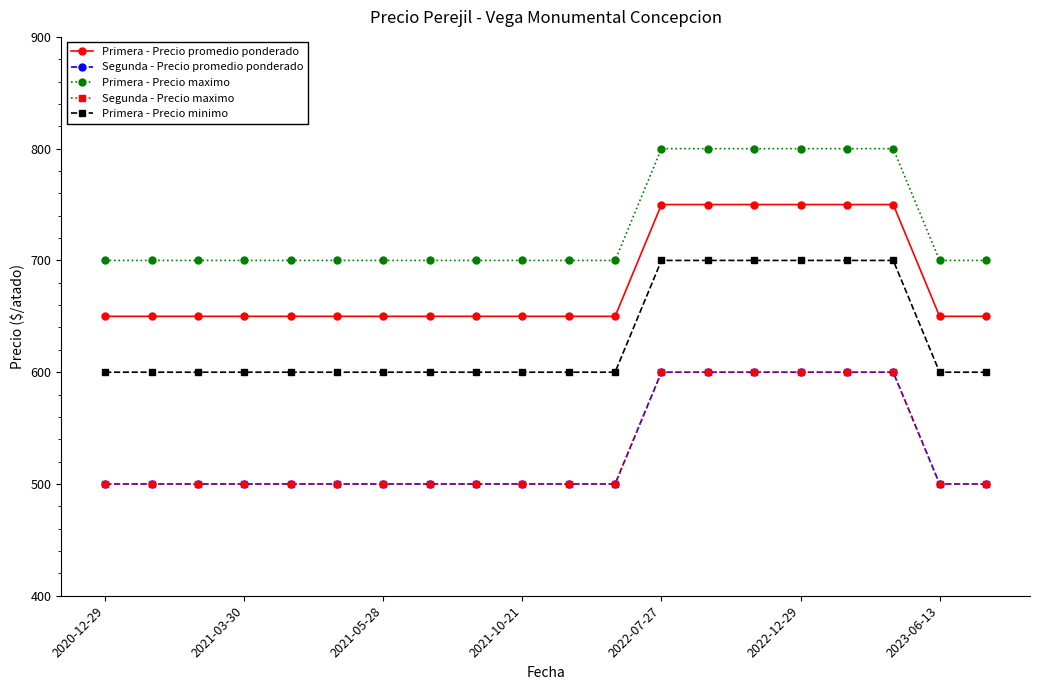

What is the highest value of the Primera - Precio promedio ponderado series?

750